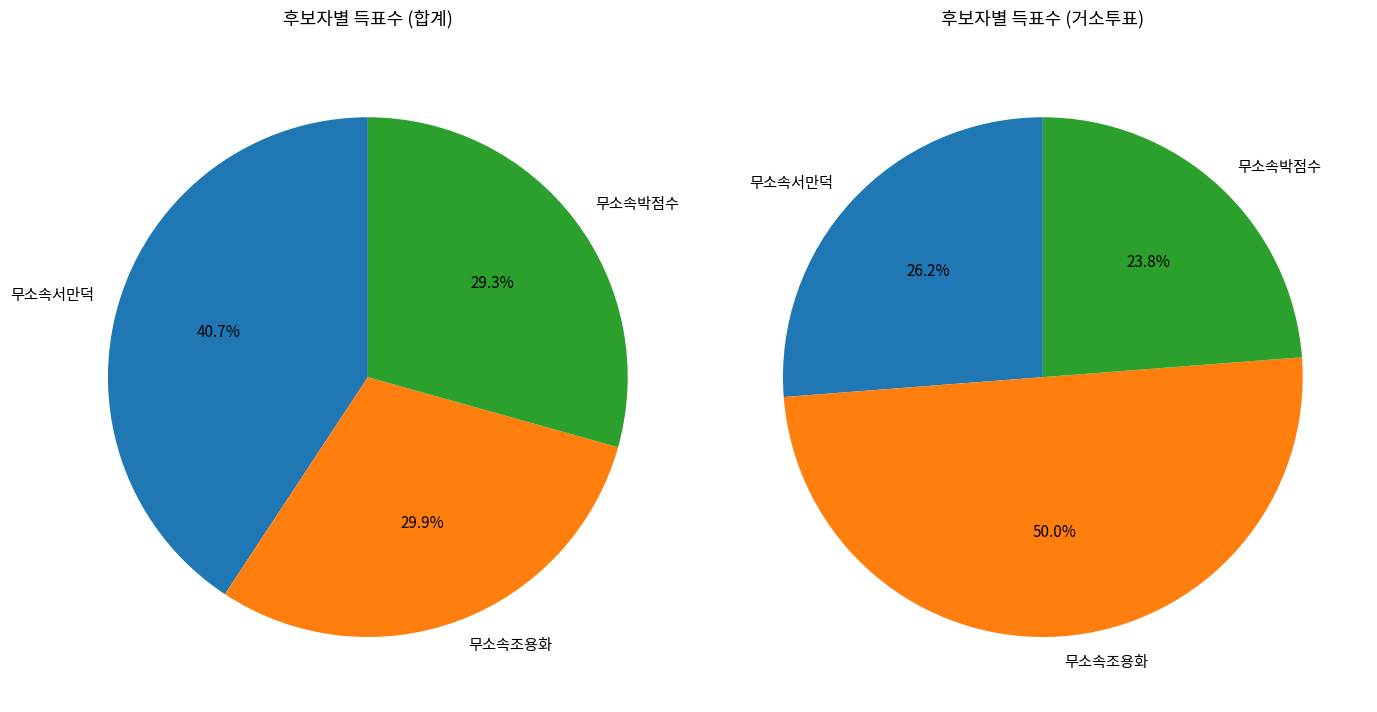

What is the spread (max minus min) of values at 합계?

393